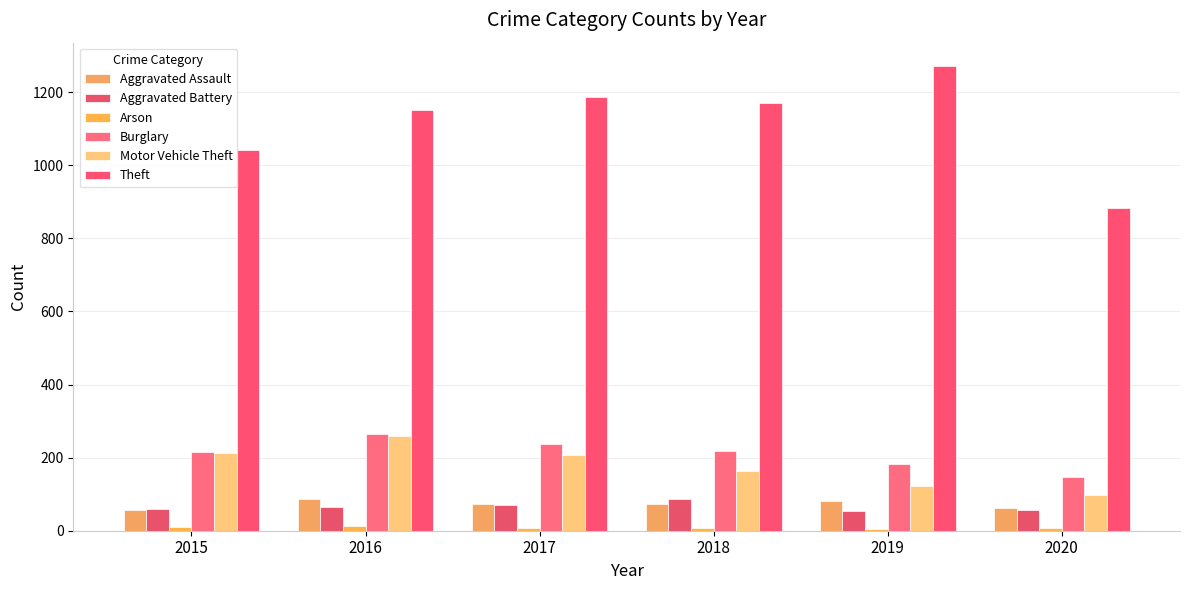

What is the smallest value displayed?

5